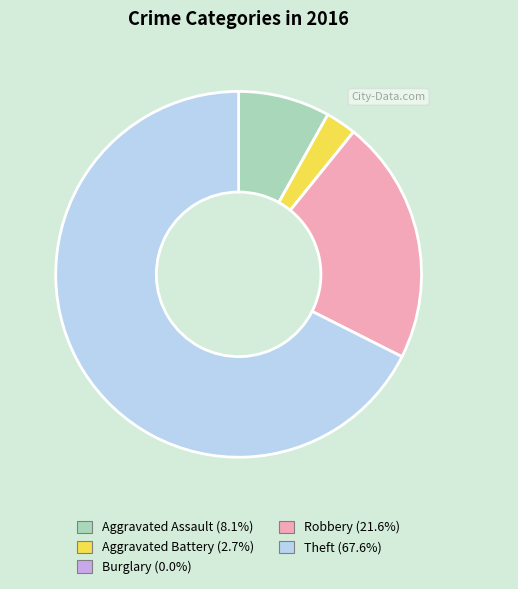

What is the largest slice in the pie chart?

Theft